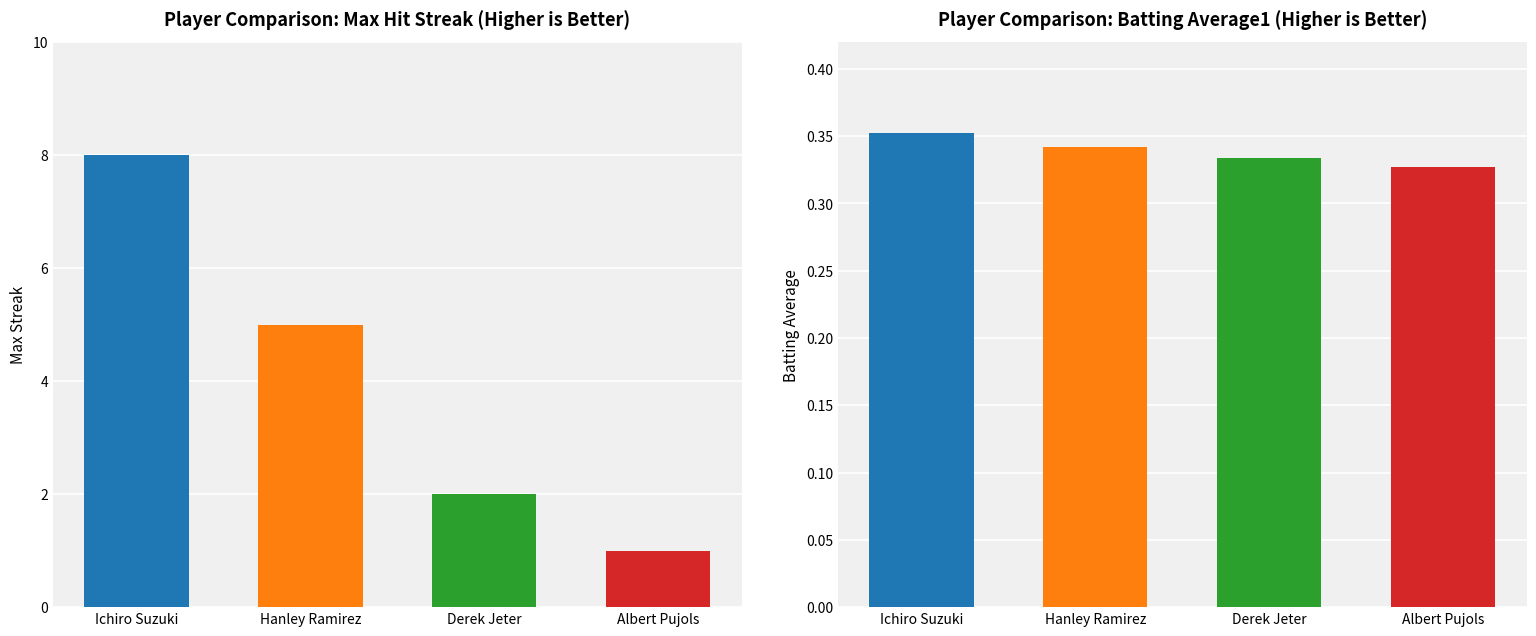

What is the value of the Batting Average1 bar at the 3rd from the left?

0.3